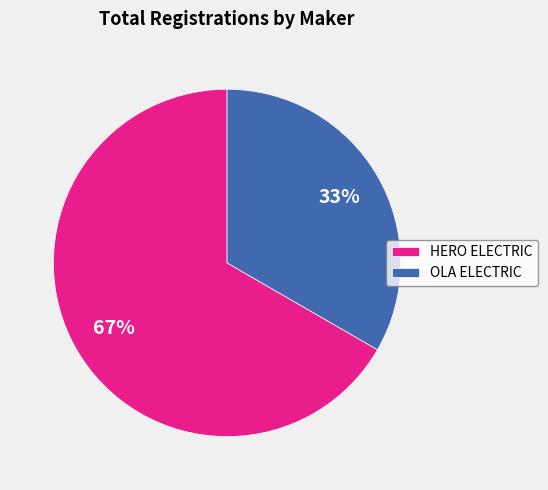

Rank the categories by value from highest to lowest.

HERO ELECTRIC, OLA ELECTRIC